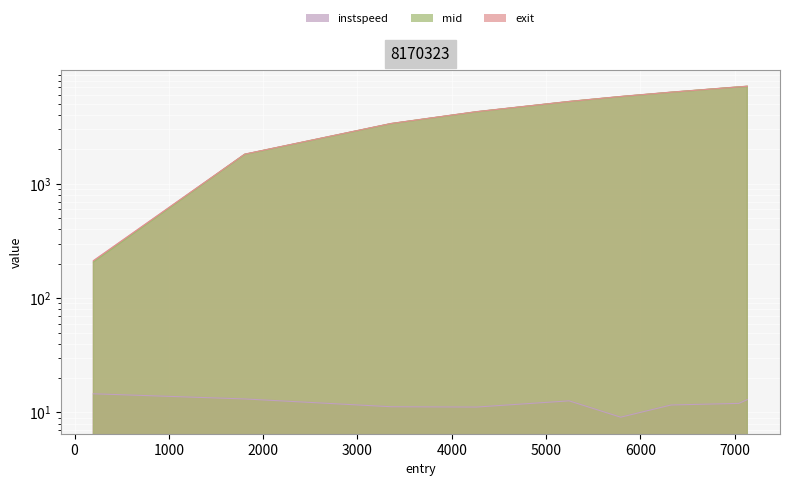

At which category does instspeed reach its first local peak?

5287.0